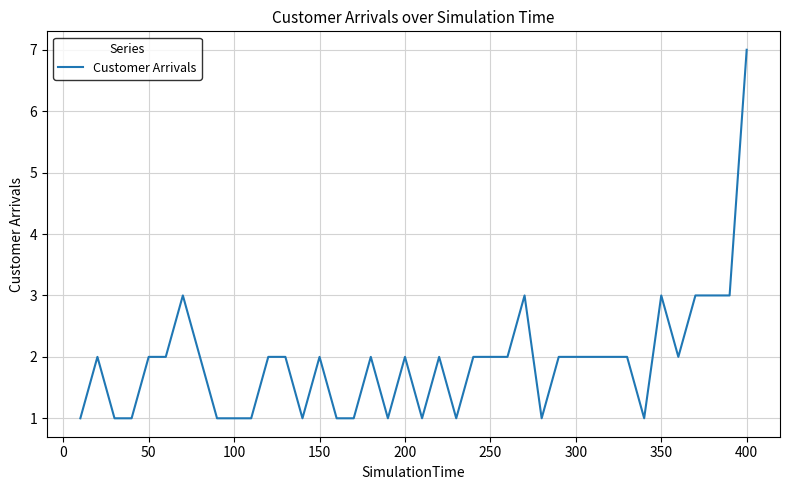

What is the average value?

2